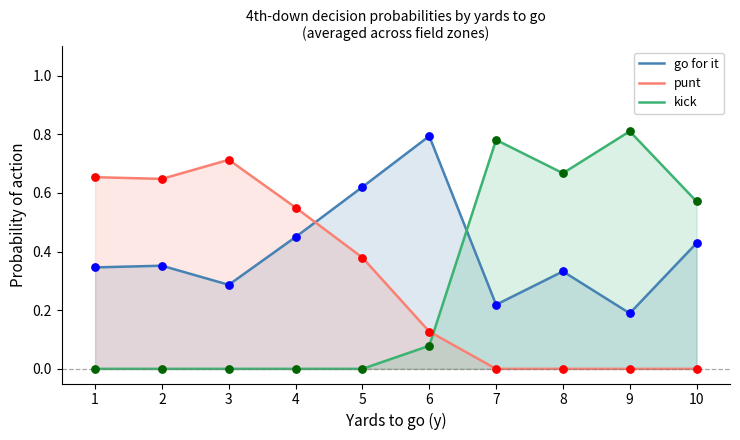

Which series has the widest spread of Y values?

kick